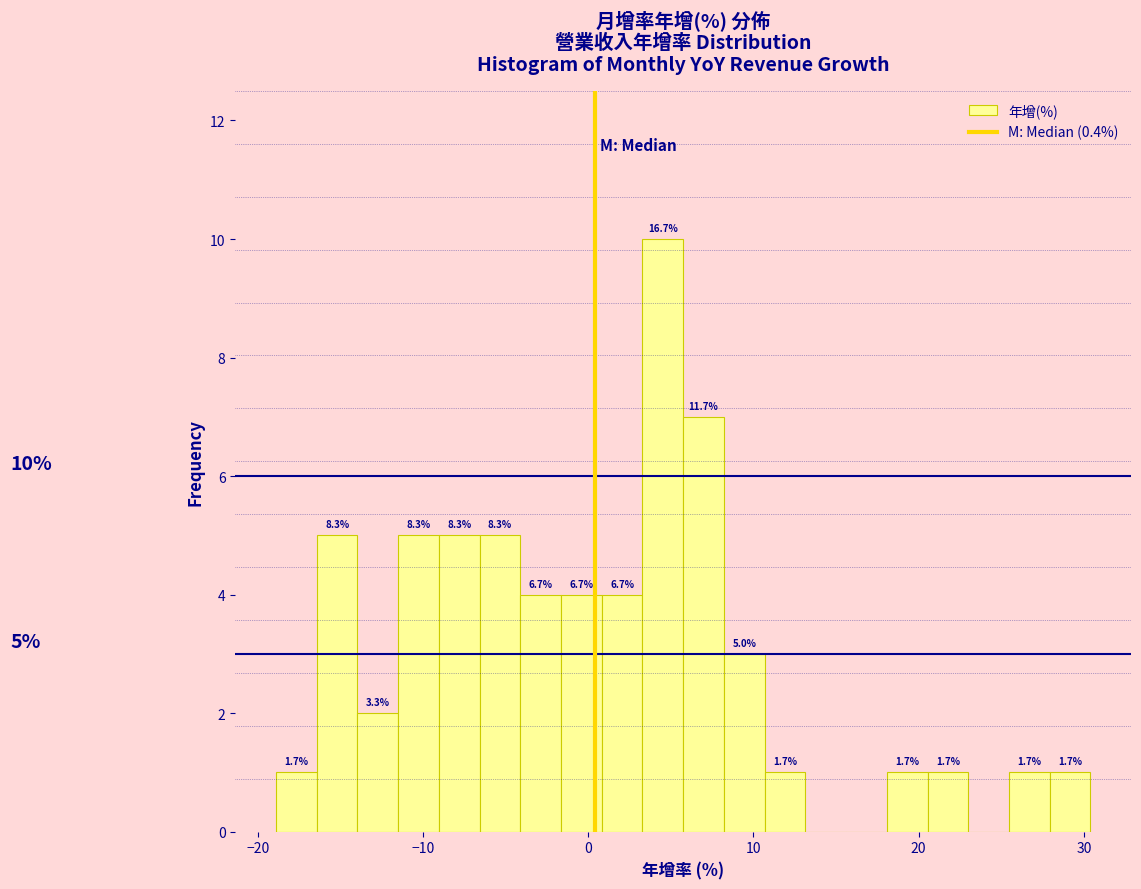

Around what value on the x-axis is the tallest bar? Give the approximate position of its centre, as read against the axis.

5